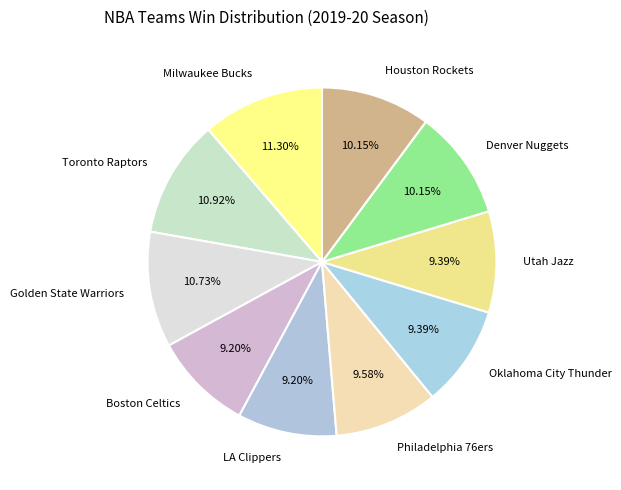

Combined, do Golden State Warriors and Toronto Raptors account for over 50%?

No